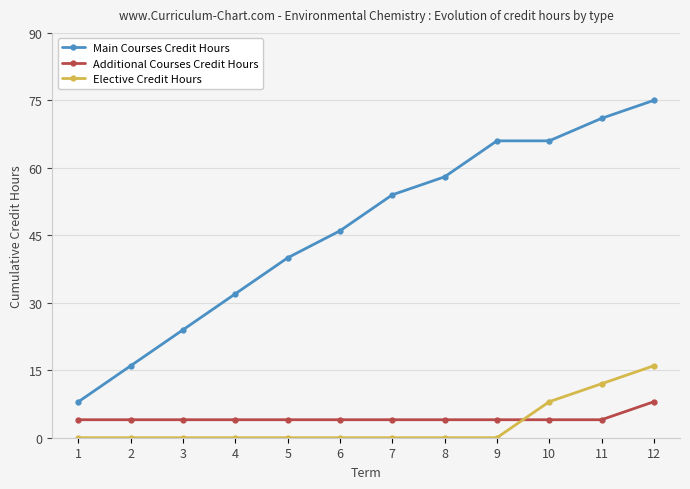

Read the Main Courses Credit Hours value at 6, to the nearest 5.

45